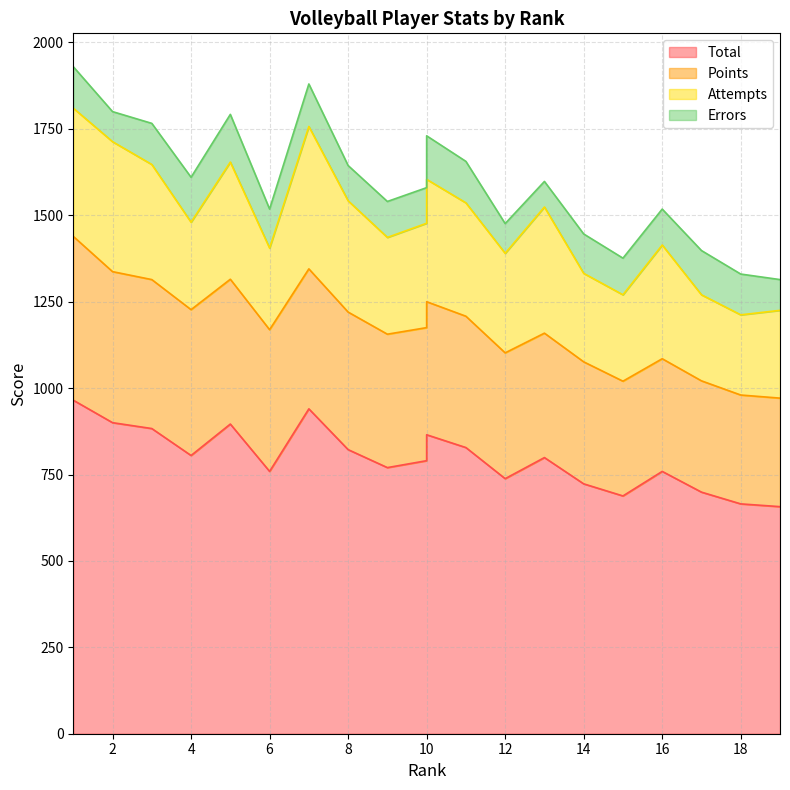

List the labels in order of Total value, smallest first.

19, 18, 15, 17, 14, 12, 6, 16, 9, 10, 13, 4, 8, 11, 10, 3, 5, 2, 7, 1